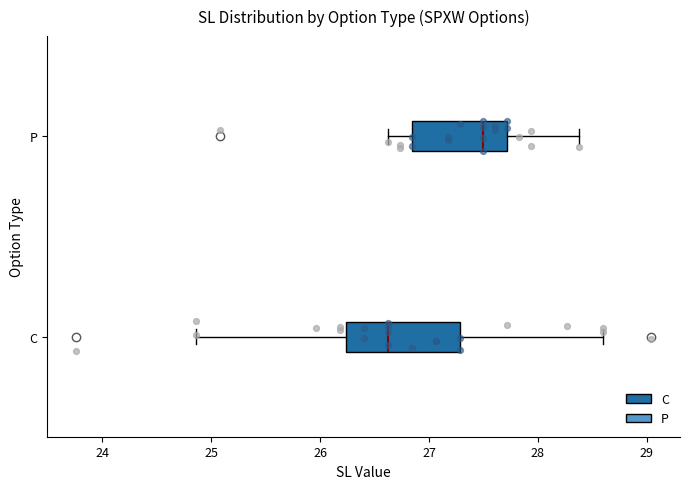

Reading bottom to top, read every box against the x-axis: the position of its median line, the range the box covers, and the ends of its whiskers. The values are not printed on the chart, so give them approximately, as read against the axis.

C: median 26.6, box 26.2 to 27.3, whiskers 24.9 to 28.6
P: median 27.5, box 26.8 to 27.7, whiskers 26.6 to 28.4